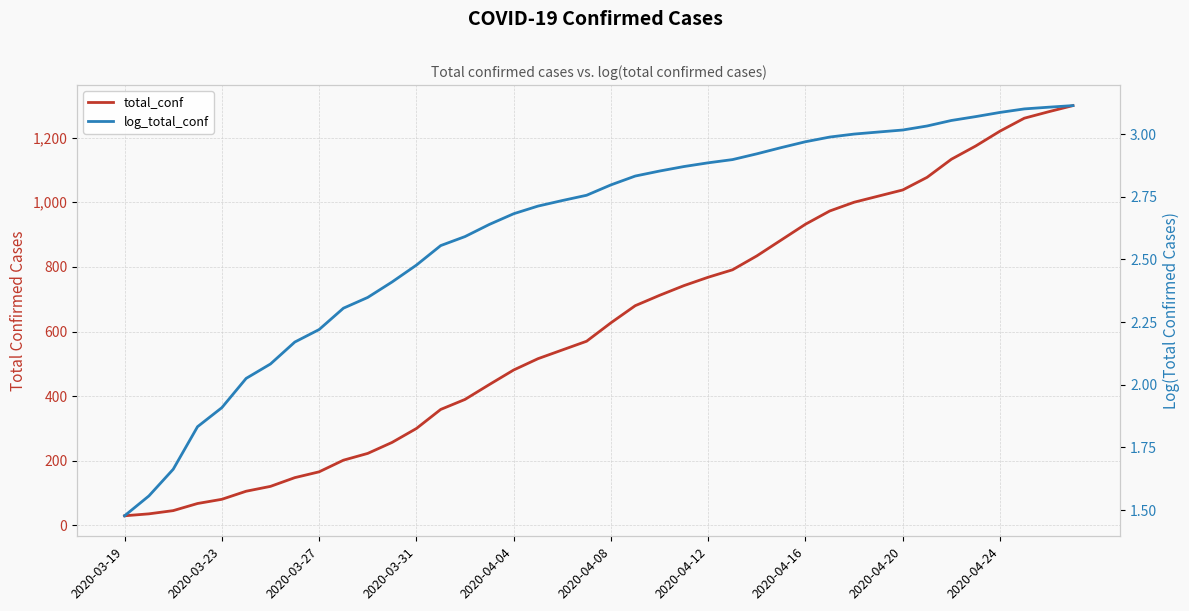

What is the difference between the log_total_conf values at 32 and 25?

0.1